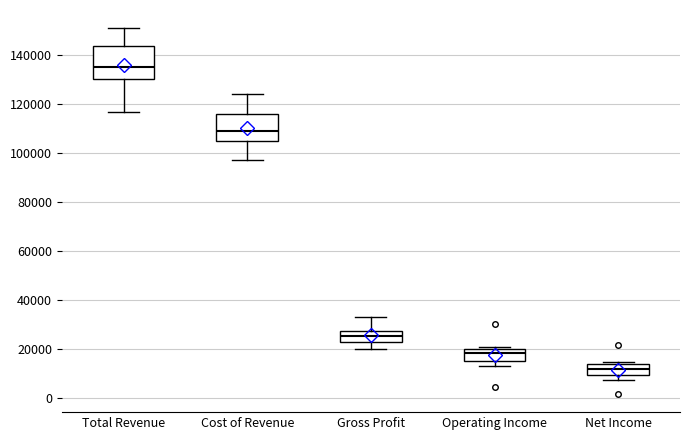

Which box's median line is the highest?

Total Revenue